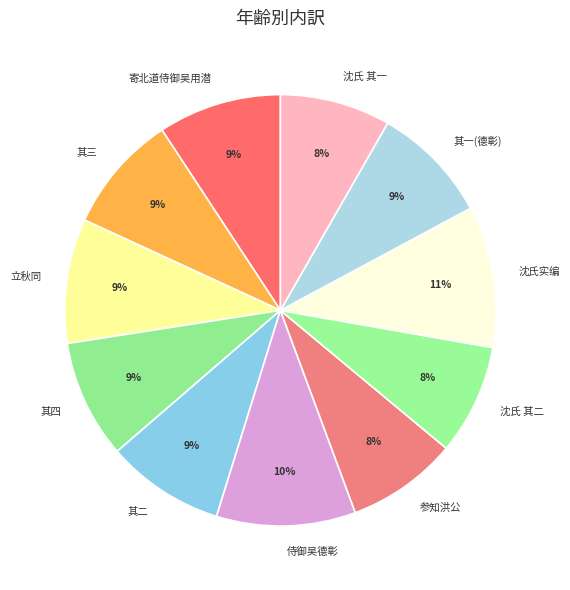

Is there any slice that represents more than half of the pie?

No